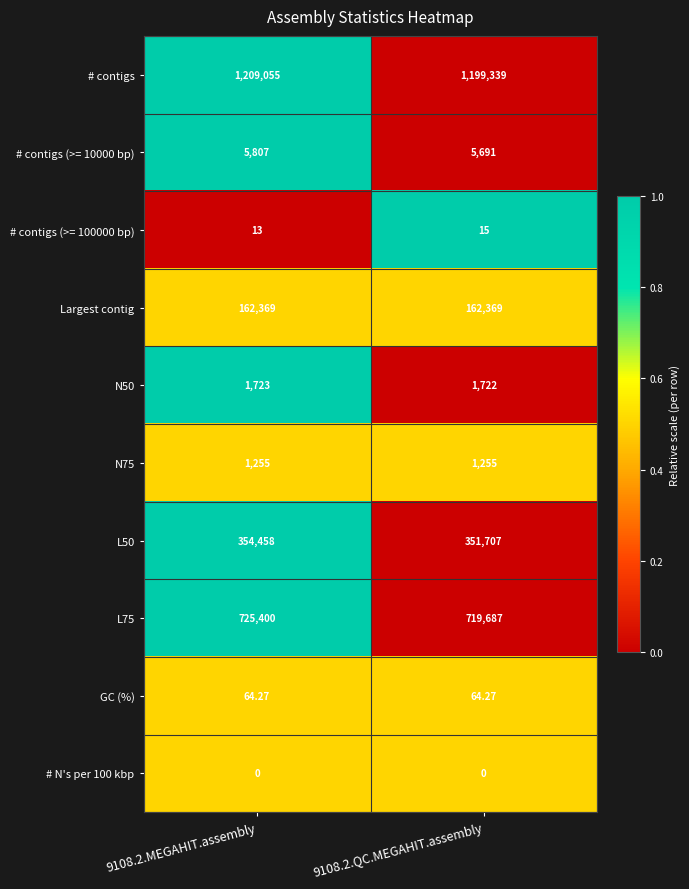

List the series in order of their peak value, highest first.

# contigs, L75, L50, Largest contig, # contigs (>= 10000 bp), N50, N75, GC (%), # contigs (>= 100000 bp), # N's per 100 kbp